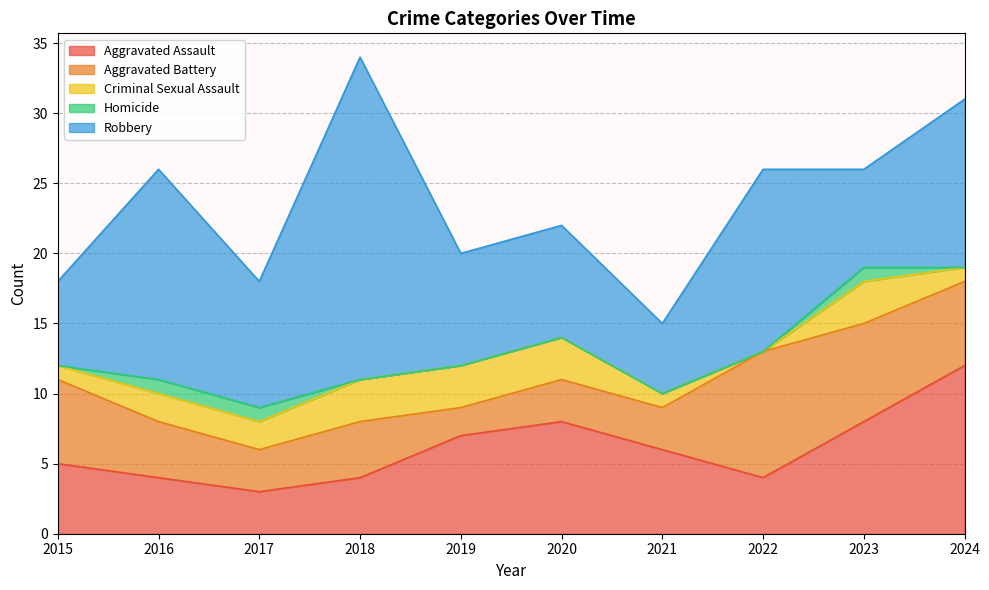

Reading left to right, transcribe all the data shown in this chart.

Aggravated Assault: 5	4	3	4	7	8	6	4	8	12
Aggravated Battery: 6	4	3	4	2	3	3	9	7	6
Criminal Sexual Assault: 1	2	2	3	3	3	1	0	3	1
Homicide: 0	1	1	0	0	0	0	0	1	0
Robbery: 6	15	9	23	8	8	5	13	7	12